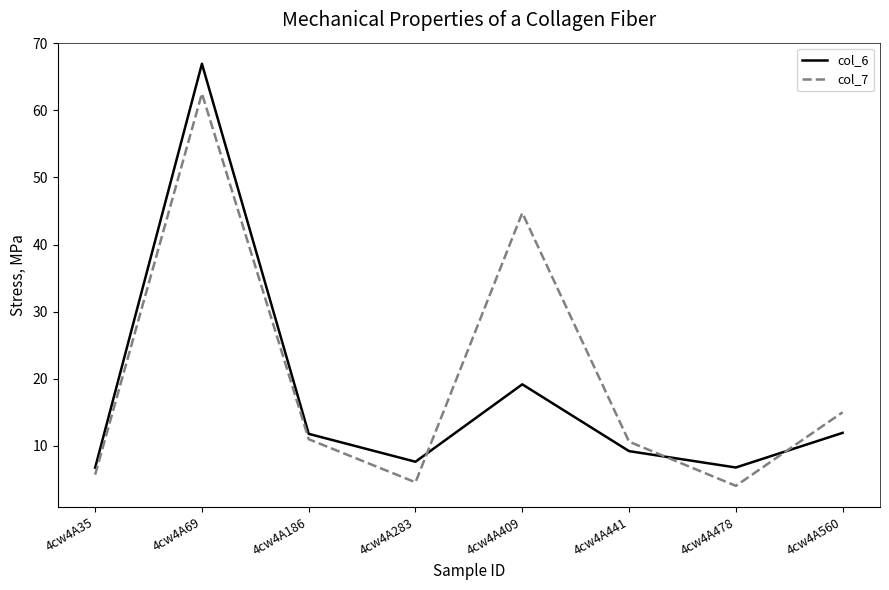

List the series in order of their peak value, highest first.

col_6, col_7